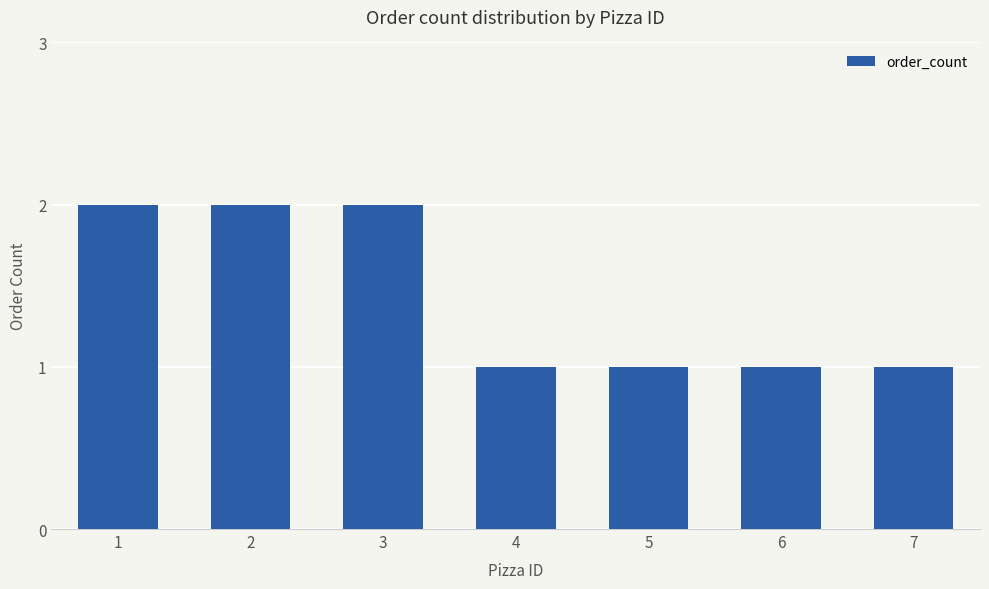

What is the sum of all values?

10